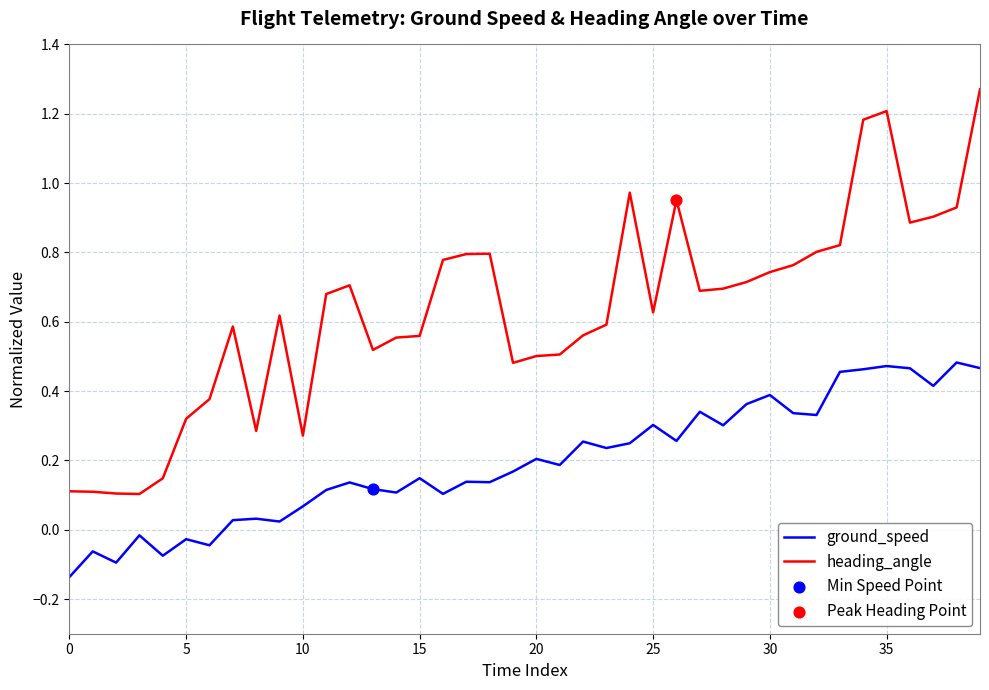

Which series has the largest total across all categories?

heading_angle